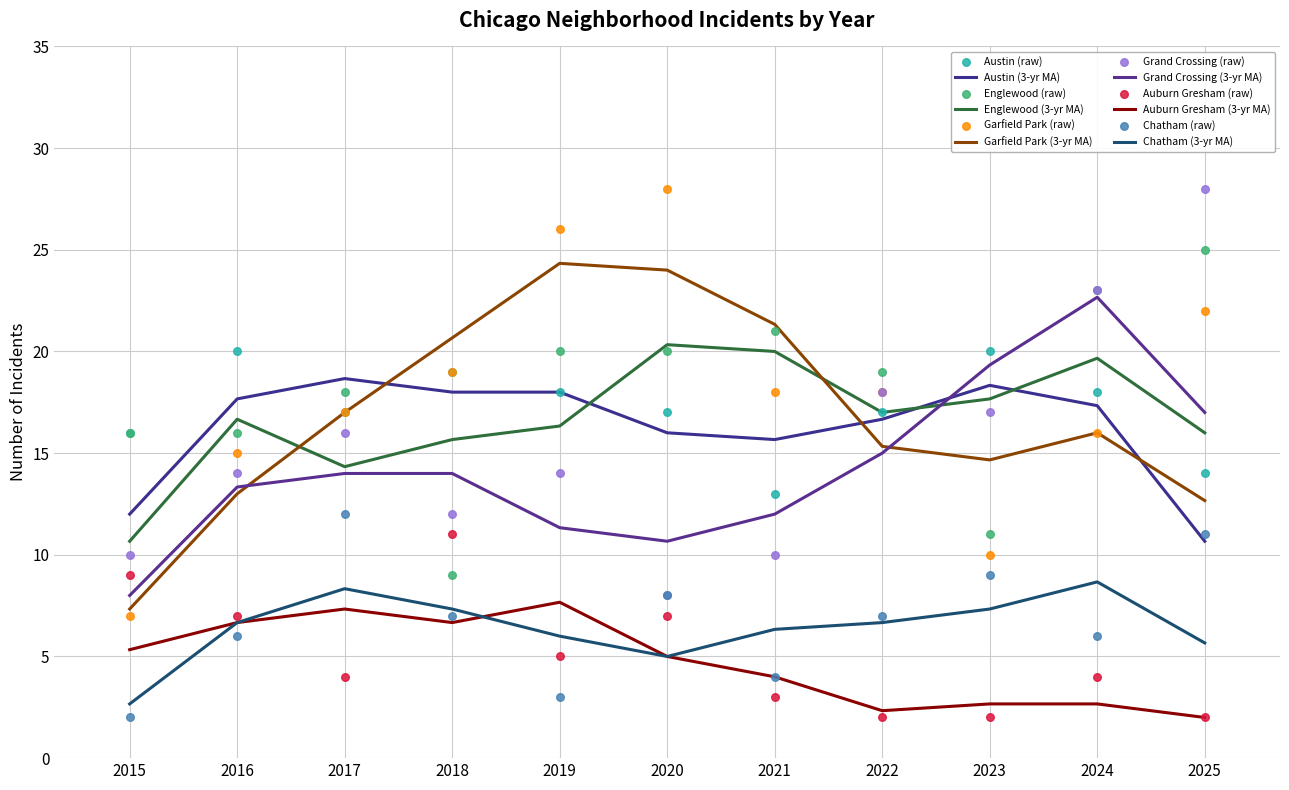

What is the total value across all series at 2025?

102